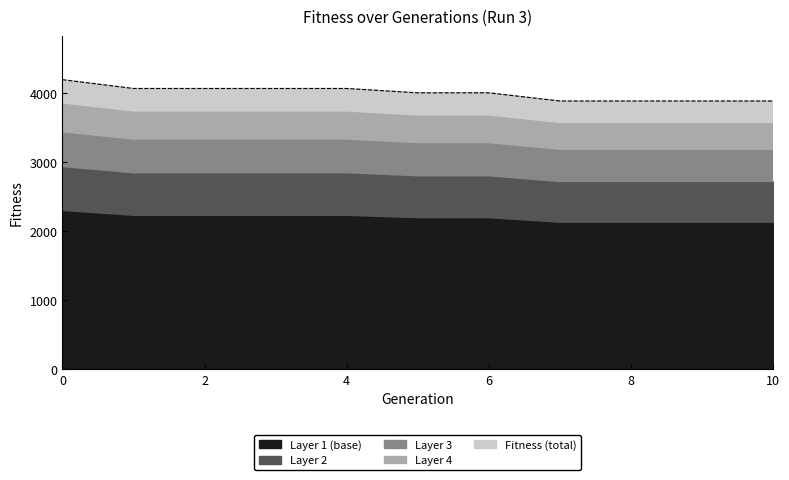

The value at 2 is 1144.0. True or false?

False